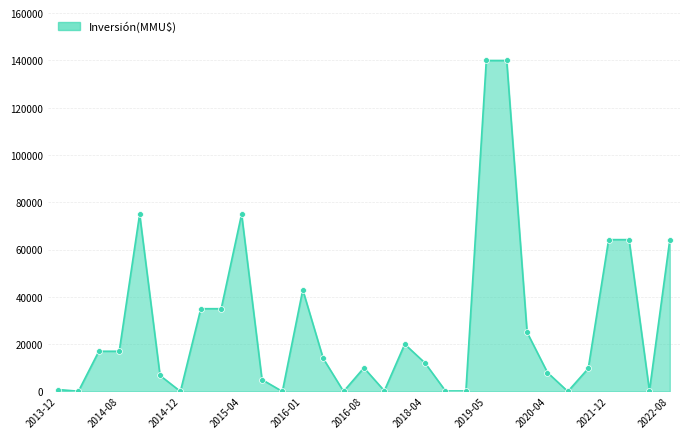

What is the greatest value displayed?

140000